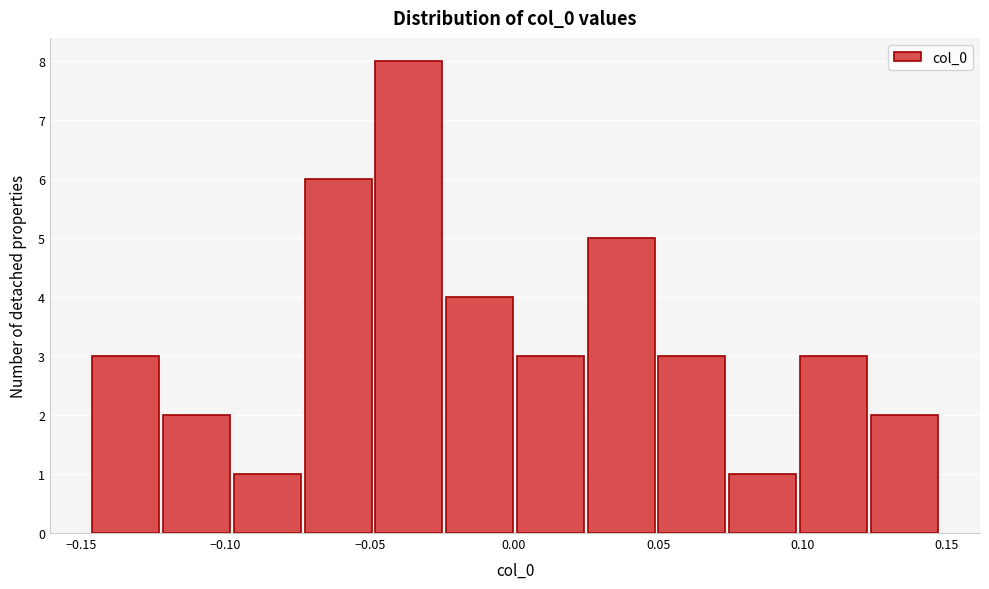

Which range on the x-axis has the tallest bar?

-0.050 to -0.025